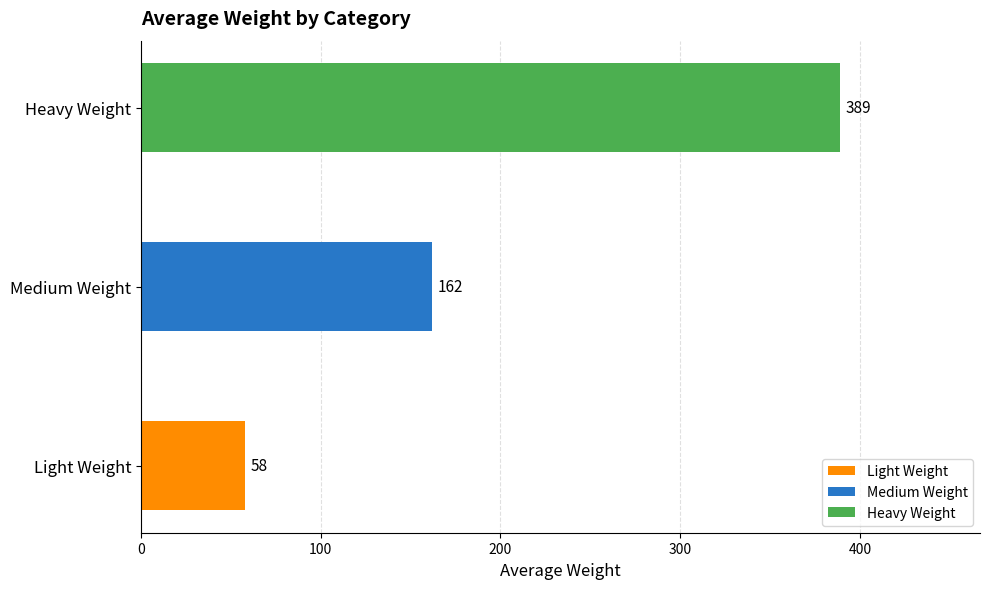

List the labels in order of value, smallest first.

Light Weight, Medium Weight, Heavy Weight